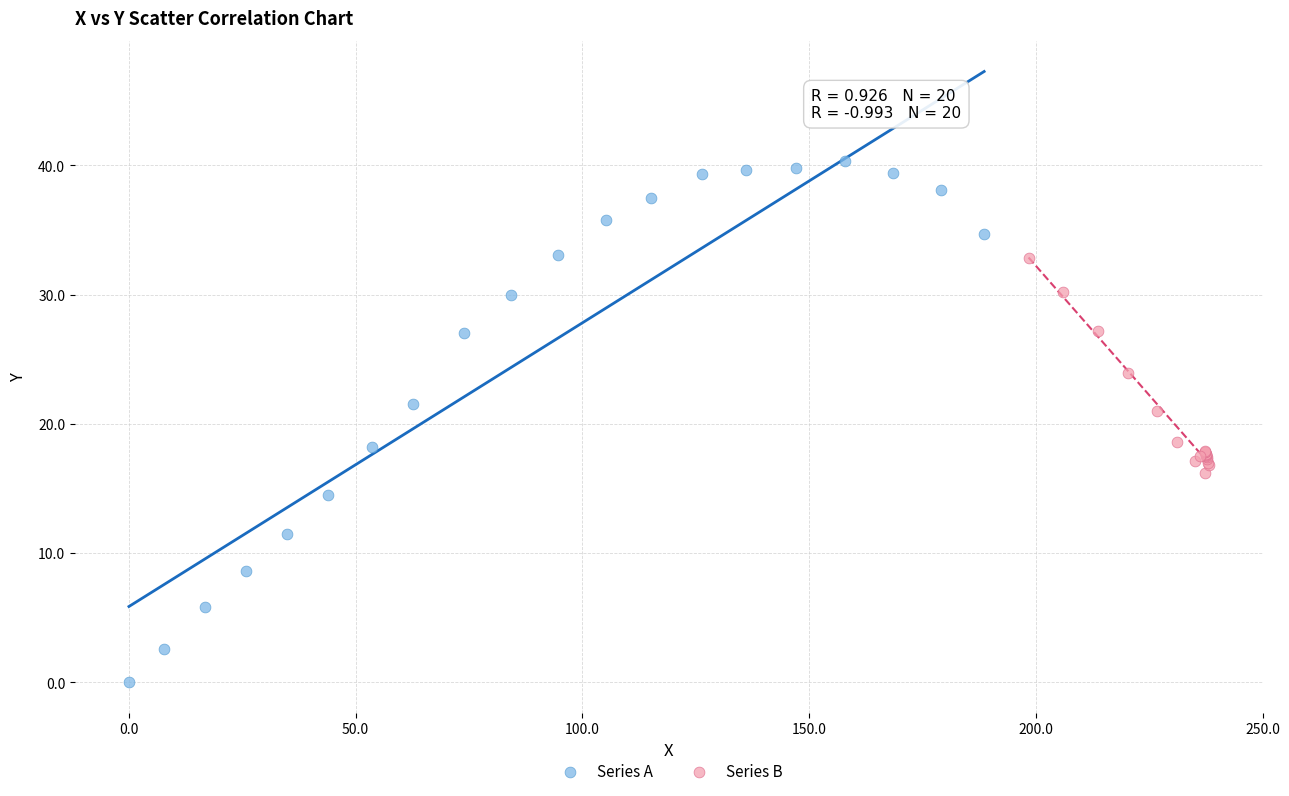

Which series has the largest Y range (max minus min)?

Series A